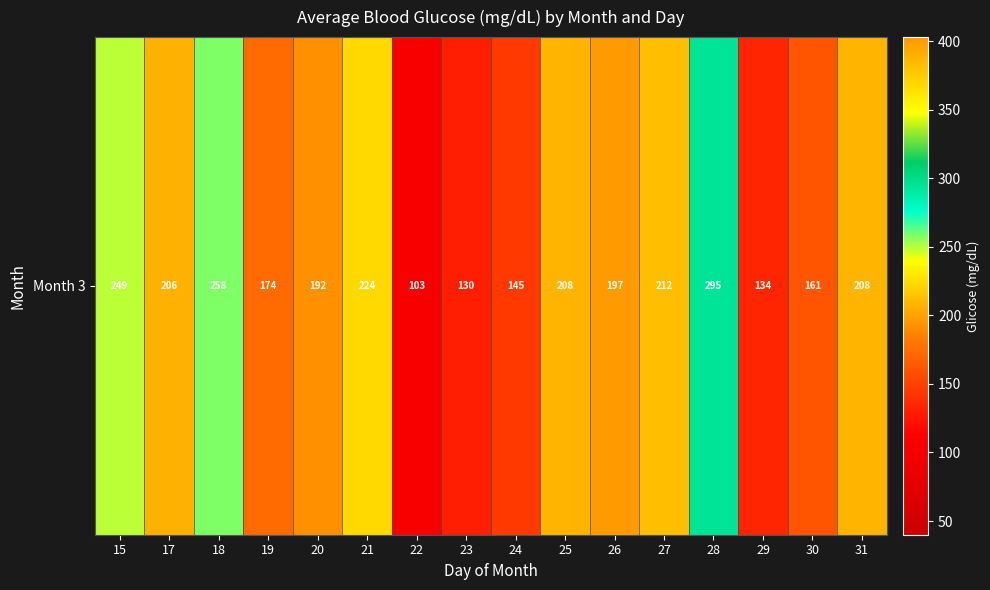

What is the approximate value at 23?

130.5